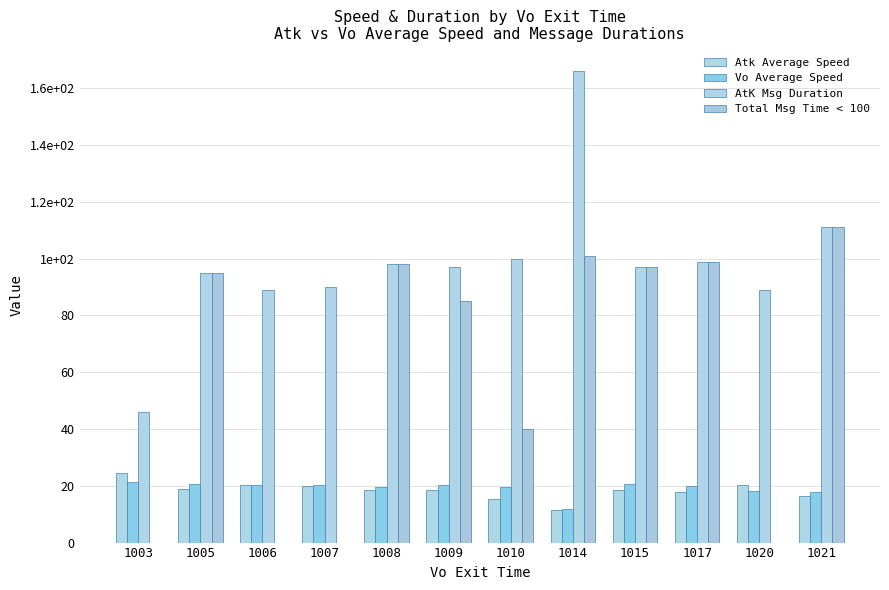

What is the average value of the Atk Average Speed series?

18.3